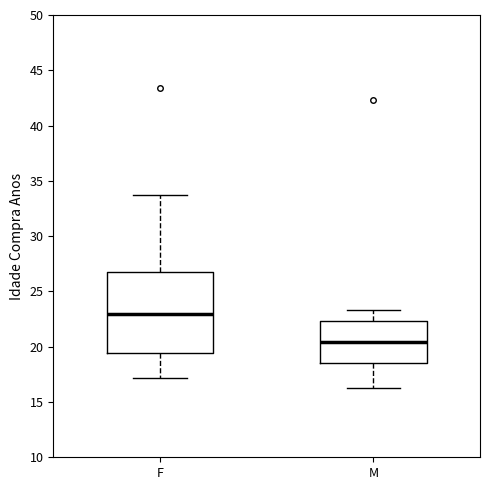

Which box is the tallest, from its lower edge to its upper edge?

F